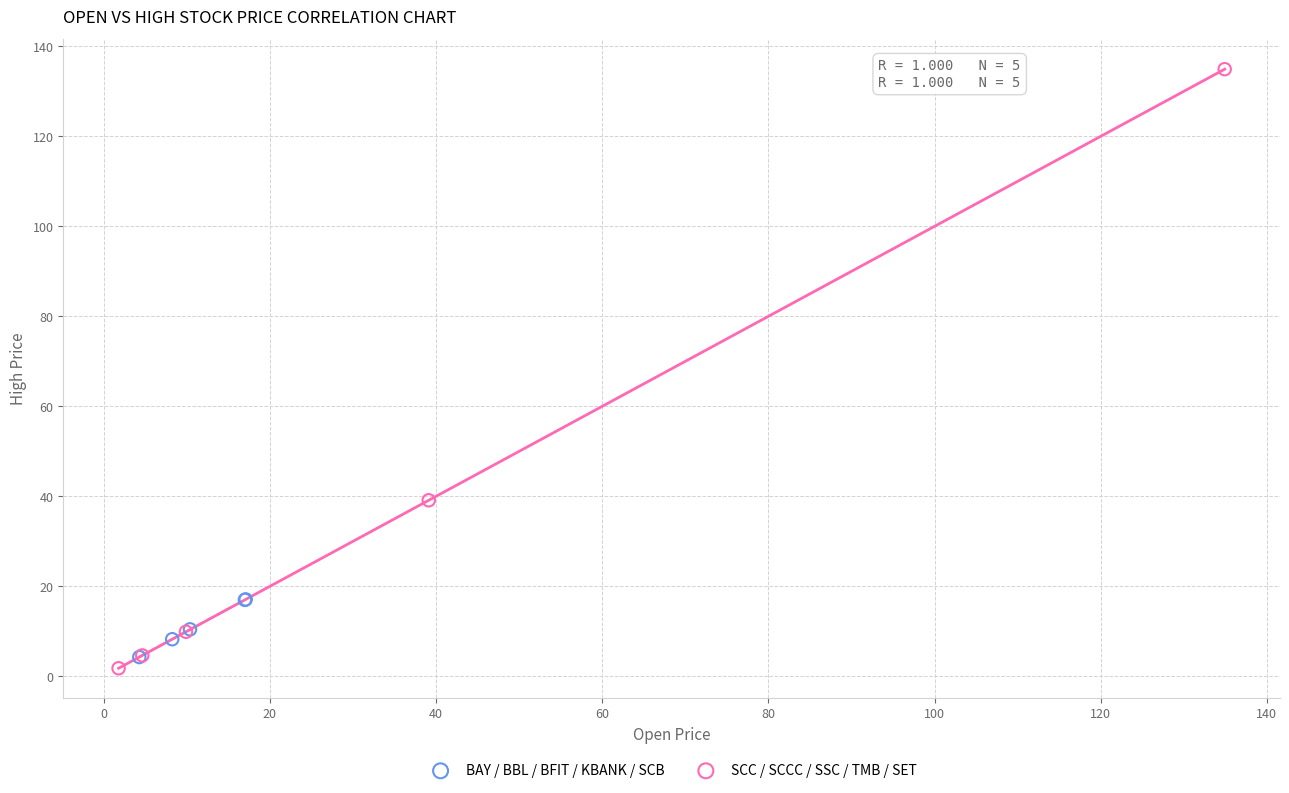

Which series has the largest Y range (max minus min)?

SCC / SCCC / SSC / TMB / SET